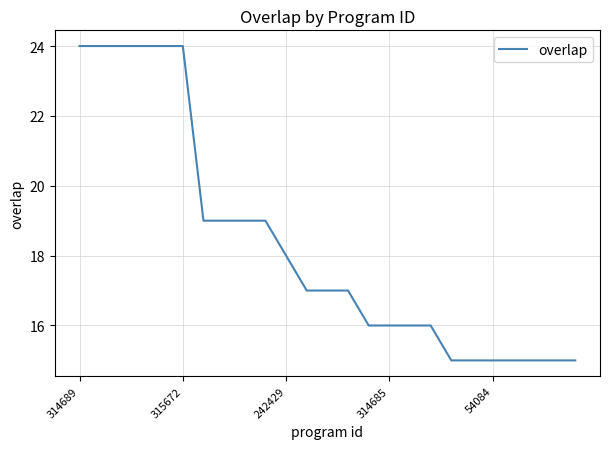

How many lines are shown in the chart?

1